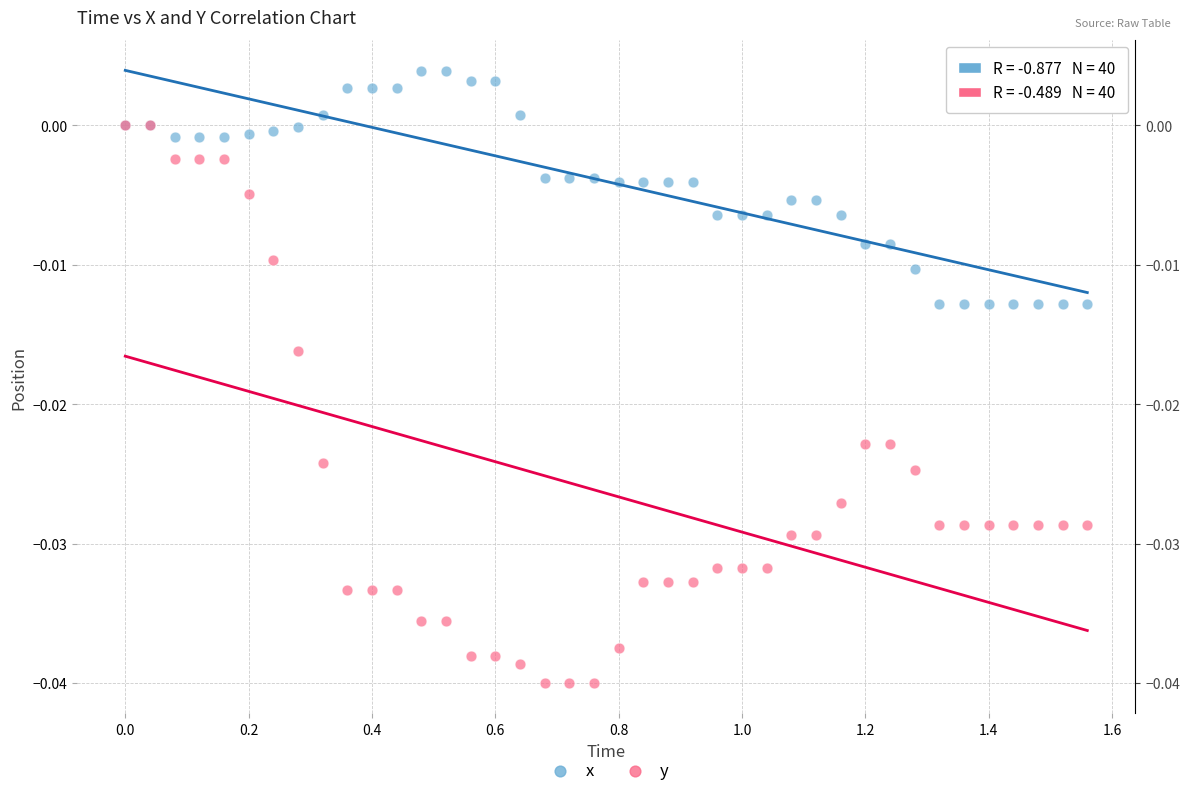

Which series has the largest Y range (max minus min)?

y